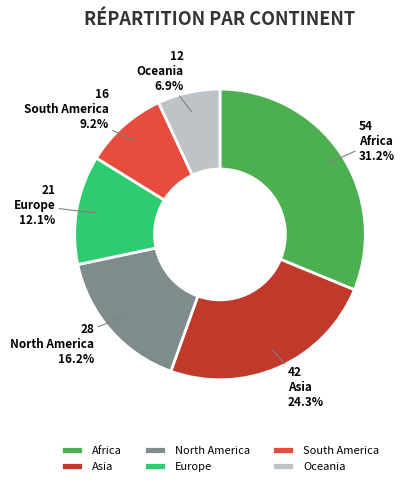

The North America slice represents 11% of the pie. True or false?

False